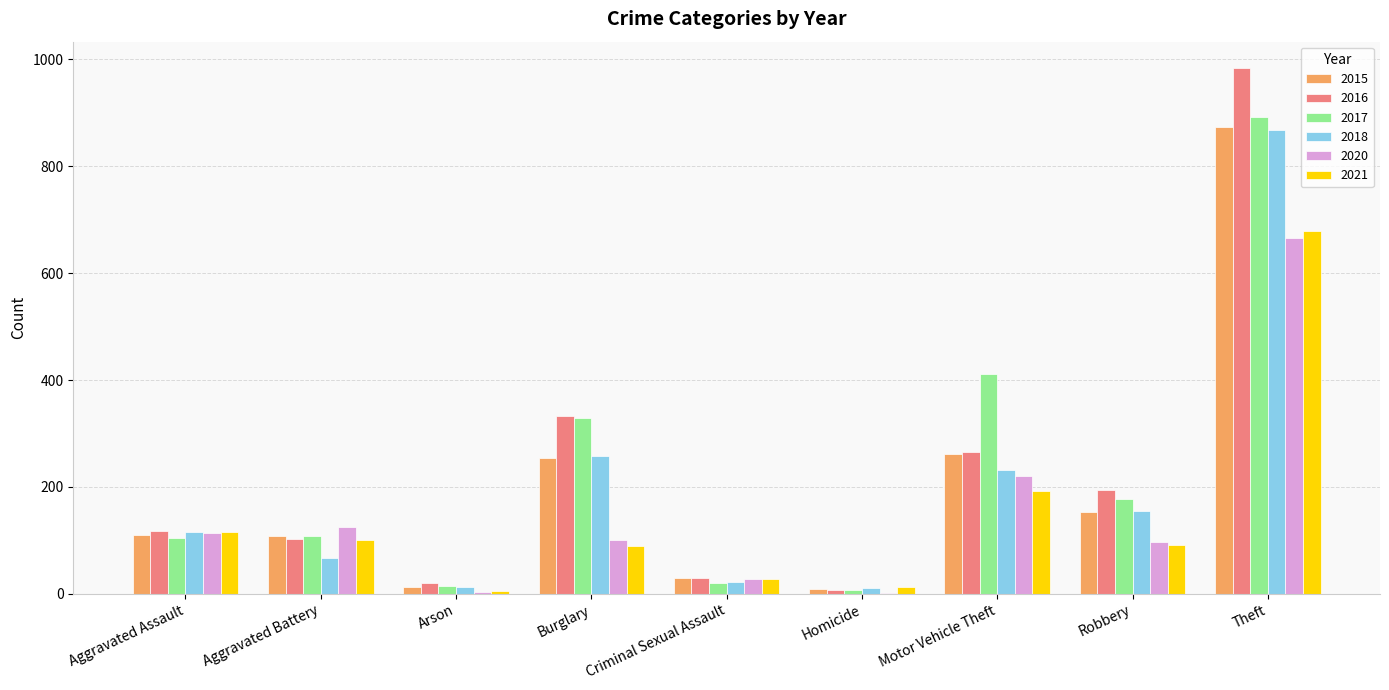

What is the difference between the 2016 values at Burglary and Arson?

313